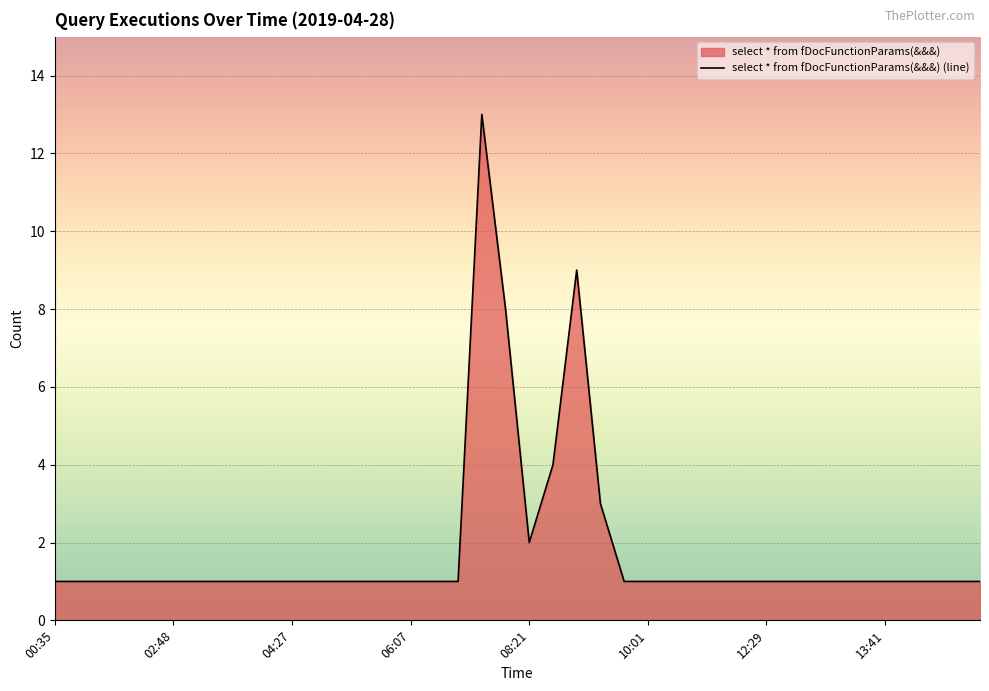

What is the sum of the values at 02:10 and 06:07?

2